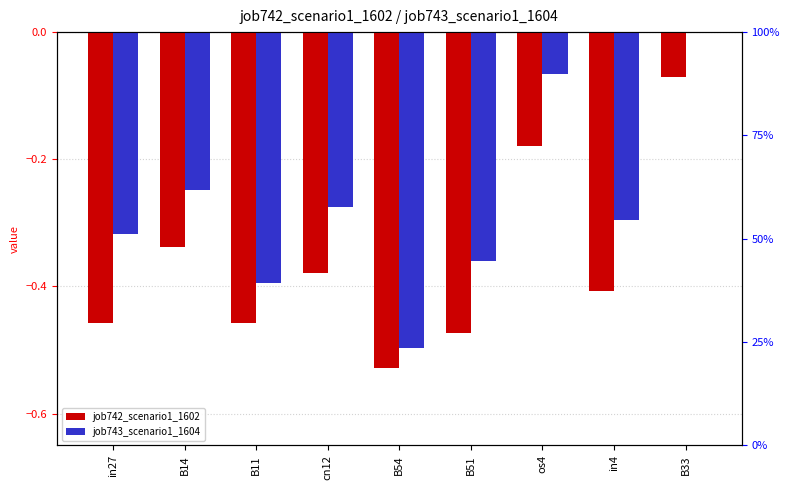

Are the bars grouped side by side (vs. stacked)?

Yes